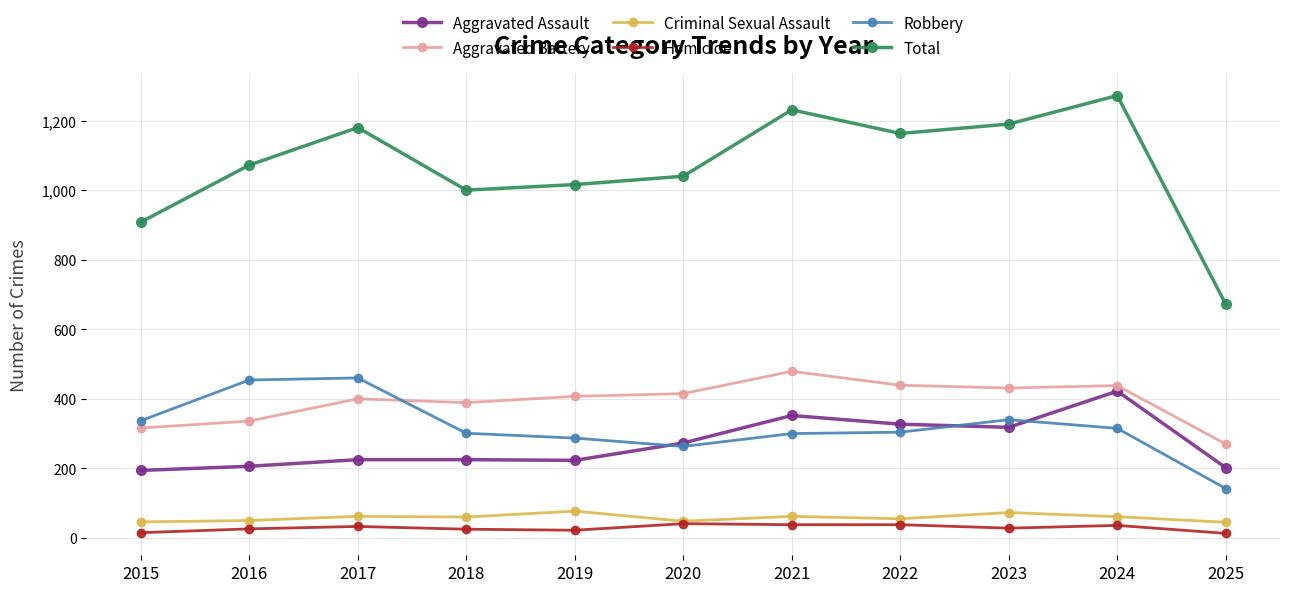

Which series has the largest total across all categories?

Total